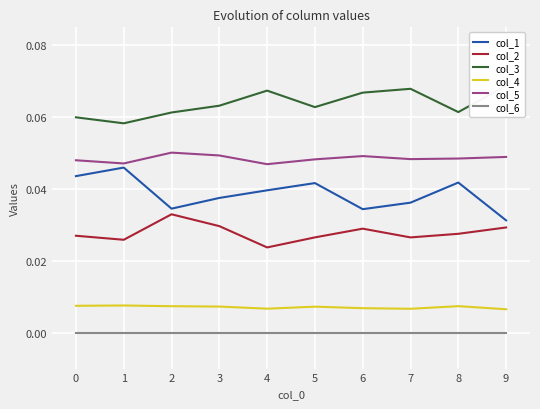

True or false: col_5 and col_6 intersect in this chart.

False